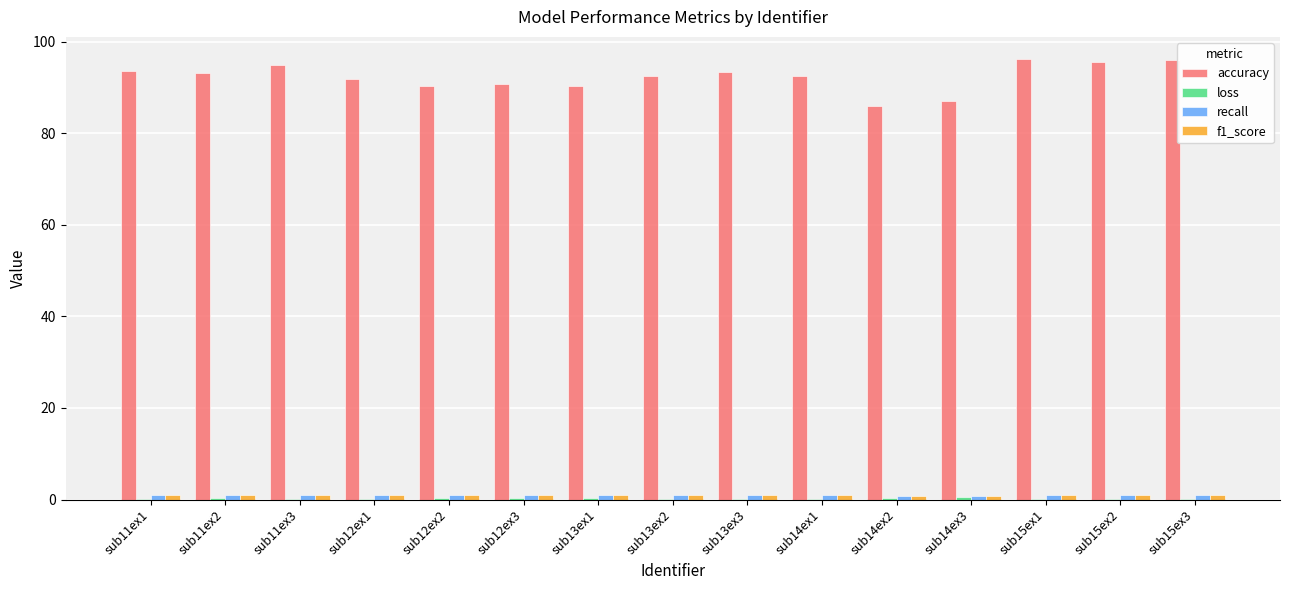

The value of accuracy at sub12ex2 is 153.2. True or false?

False